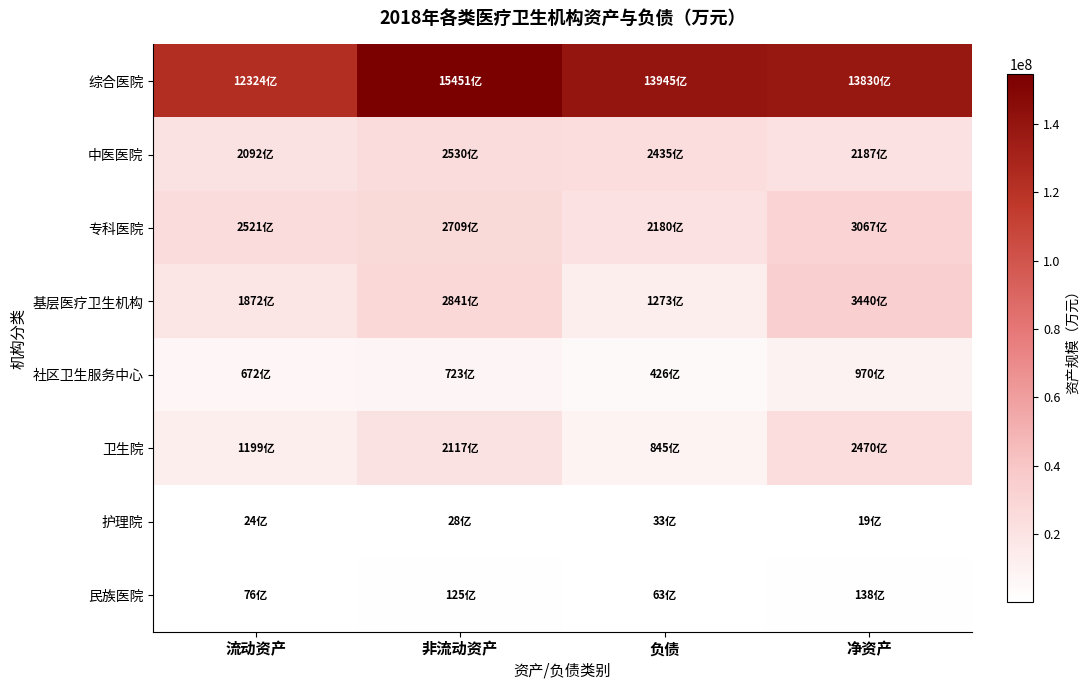

At which category is the sum across all series the highest?

非流动资产